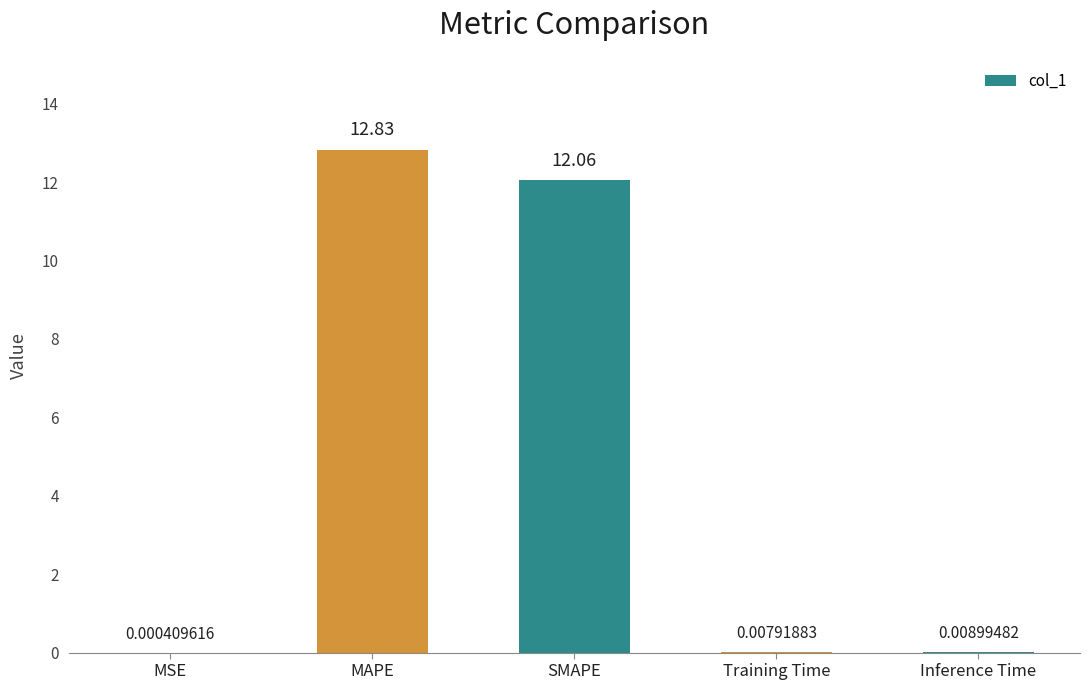

What is the maximum value shown in the chart?

12.8